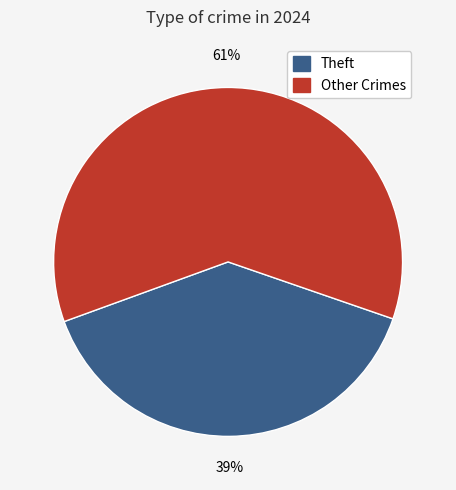

To the nearest percent, what is the difference between the largest and smallest slice percentages?

22%